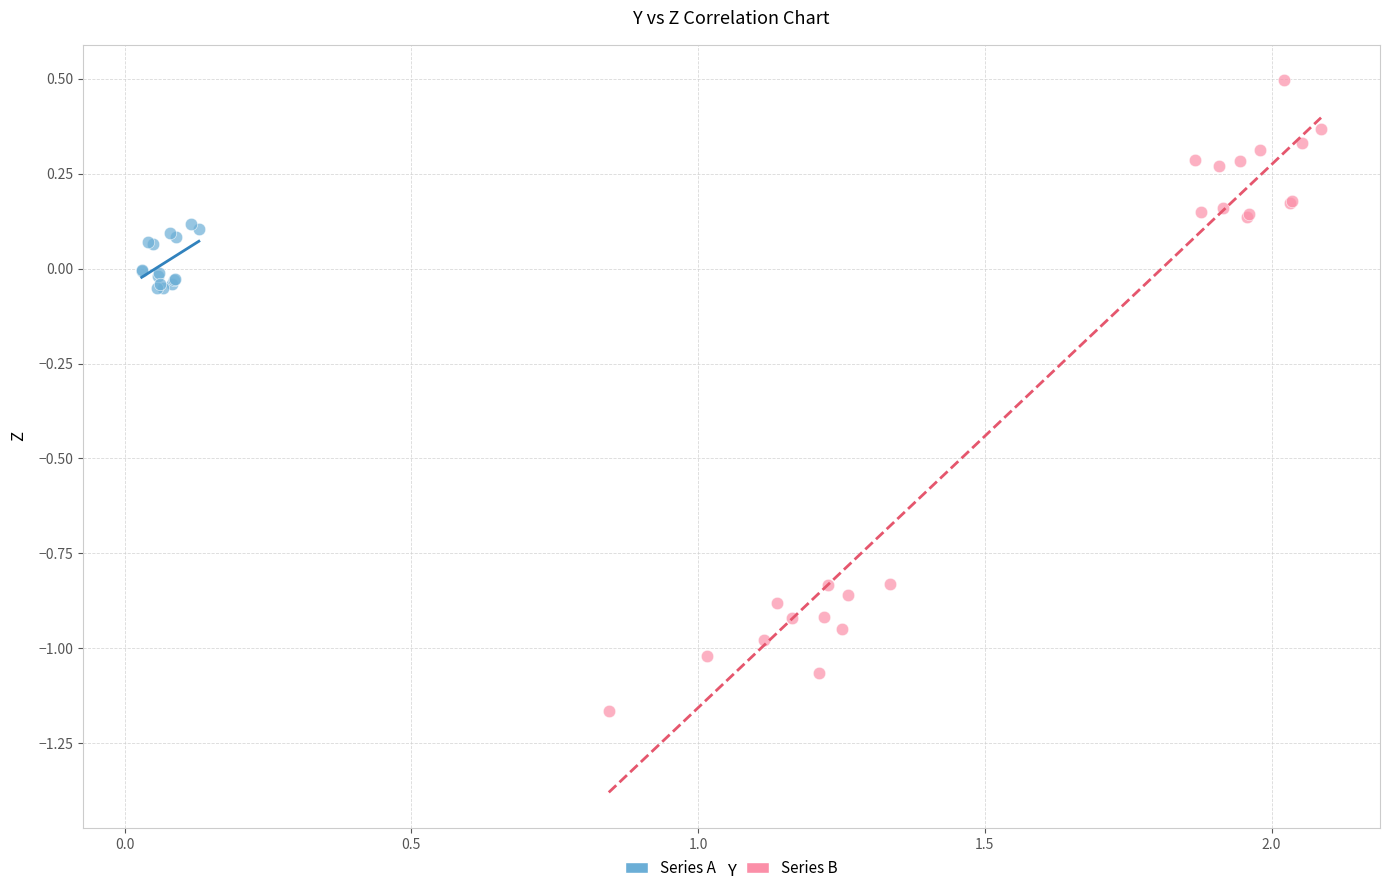

Which series contains the lowest Y value?

Series B